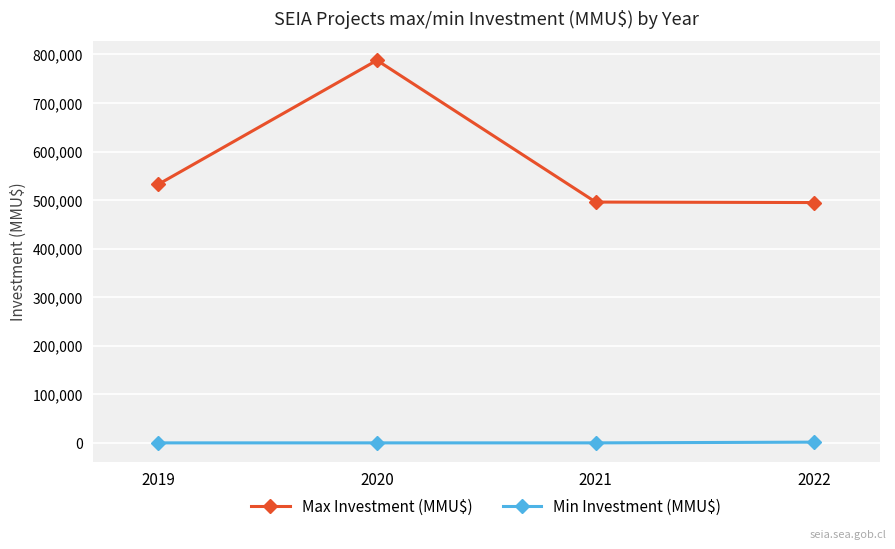

True or false: Min Investment (MMU$) and Max Investment (MMU$) cross at least once.

False